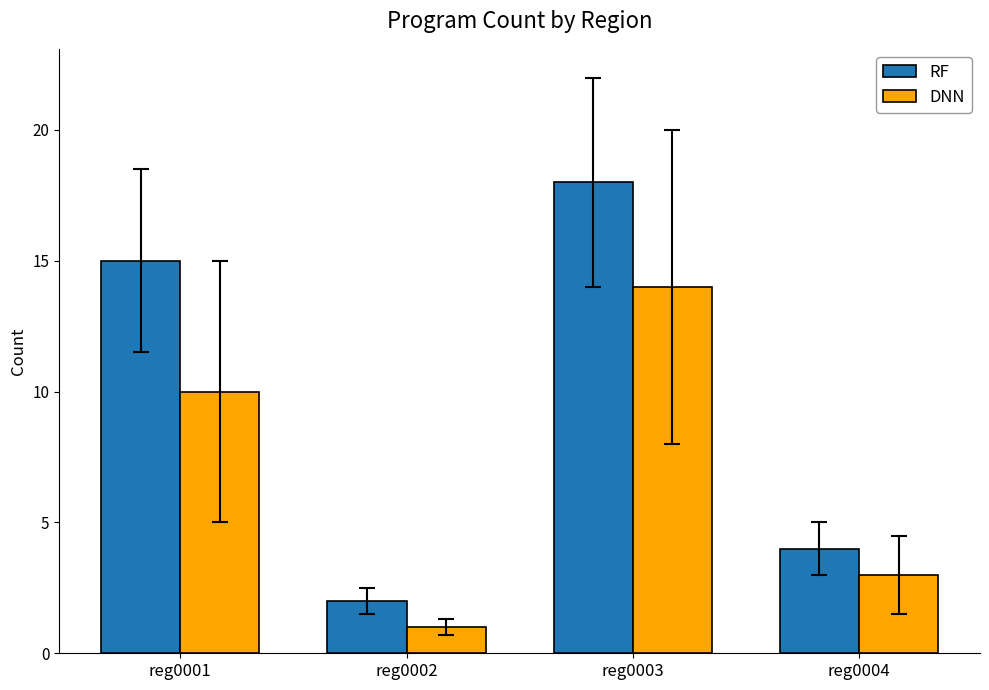

Reading left to right, extract all data points from this chart.

RF: reg0001=15	reg0002=2	reg0003=18	reg0004=4
DNN: reg0001=10	reg0002=1	reg0003=14	reg0004=3